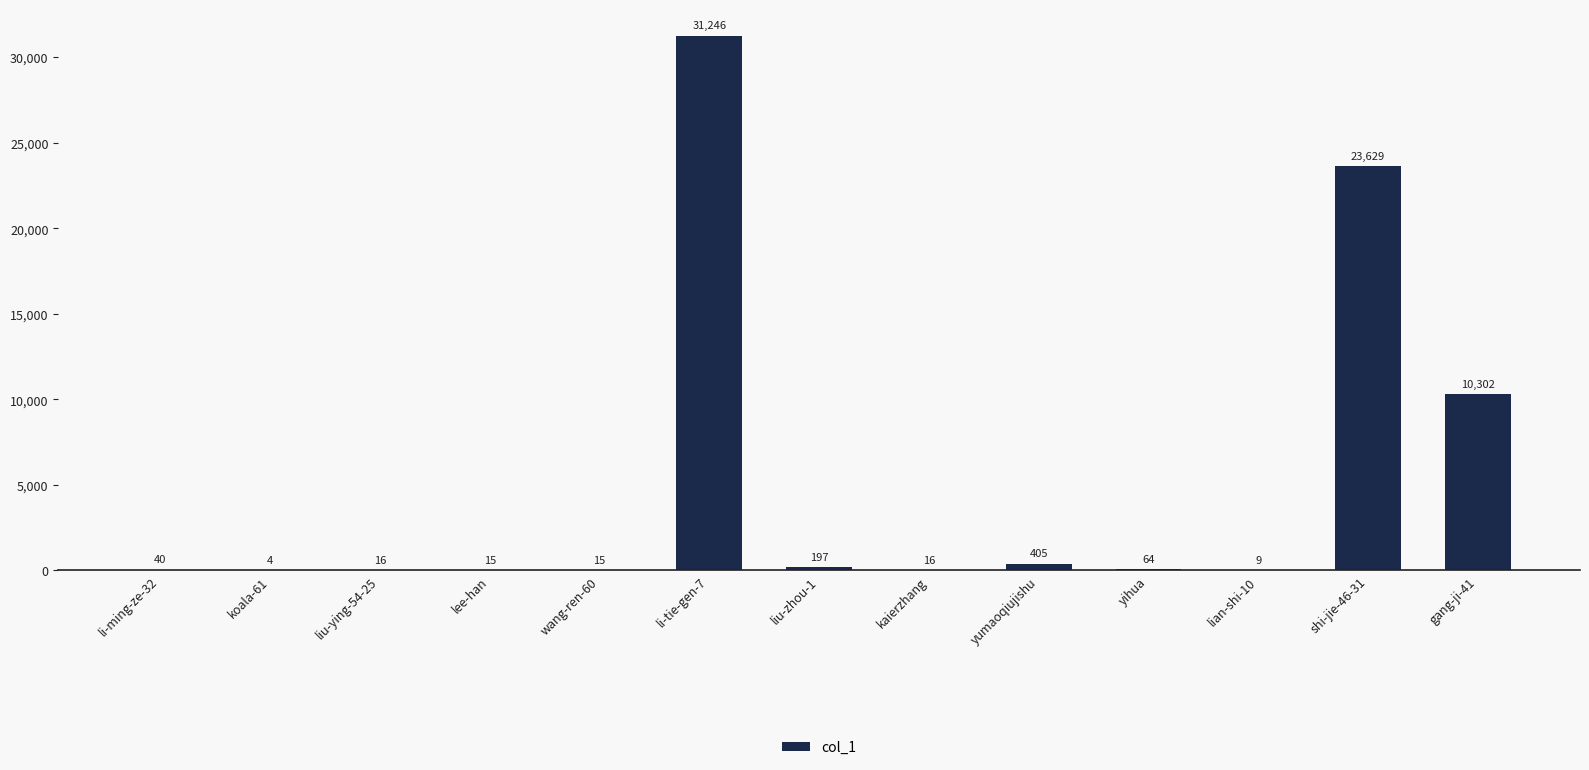

Count the number of data series in this chart.

1